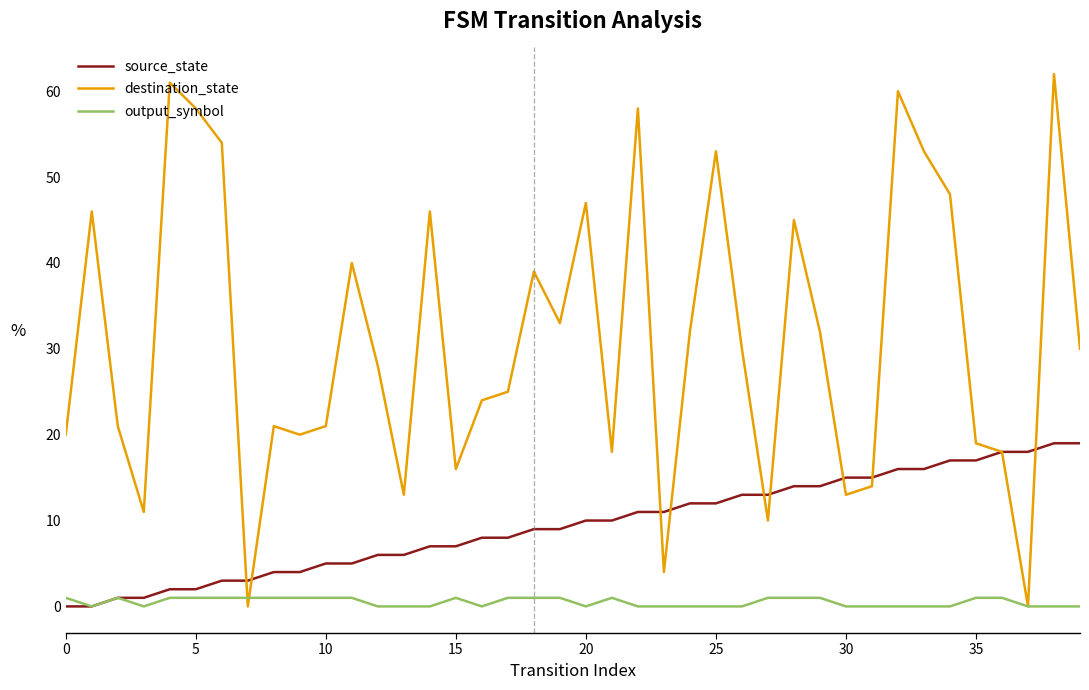

Reading left to right, list all the values displayed in this chart.

source_state: 0	0	1	1	2	2	3	3	4	4	5	5	6	6	7	7	8	8	9	9	10	10	11	11	12	12	13	13	14	14	15	15	16	16	17	17	18	18	19	19
destination_state: 20	46	21	11	61	58	54	0	21	20	21	40	28	13	46	16	24	25	39	33	47	18	58	4	32	53	30	10	45	32	13	14	60	53	48	19	18	0	62	30
output_symbol: 1	0	1	0	1	1	1	1	1	1	1	1	0	0	0	1	0	1	1	1	0	1	0	0	0	0	0	1	1	1	0	0	0	0	0	1	1	0	0	0